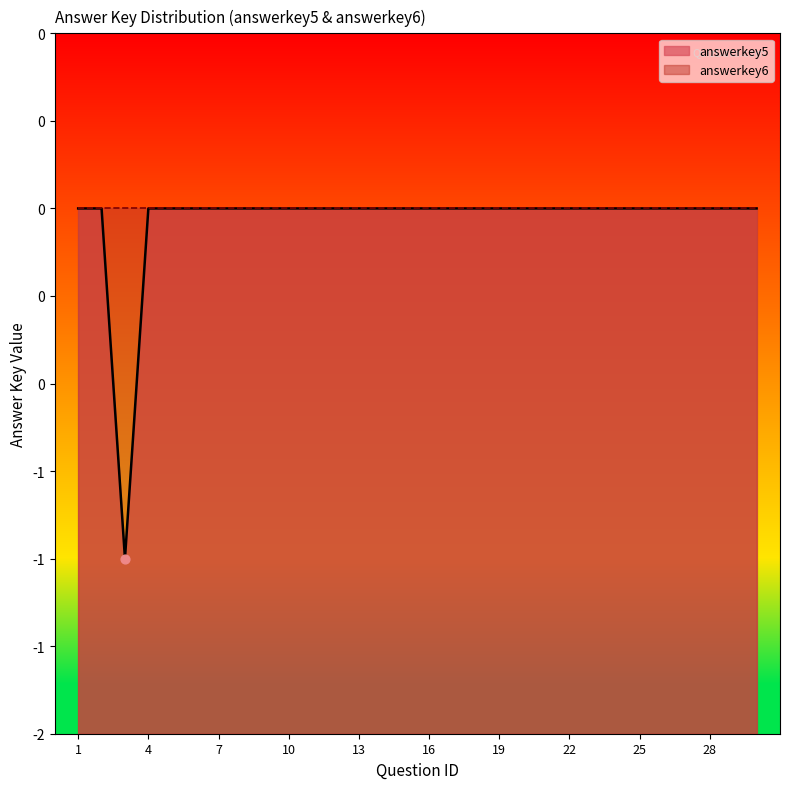

What are all the series names shown in the legend?

answerkey5, answerkey6